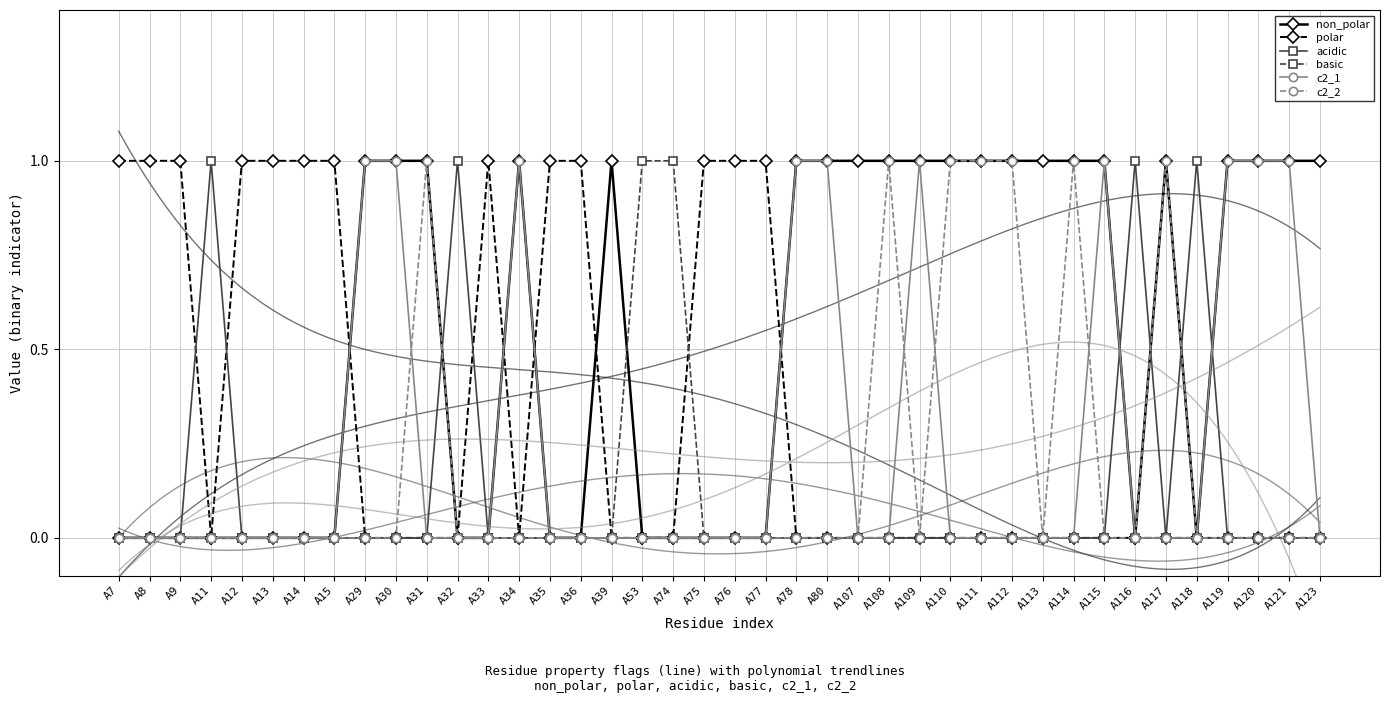

How many non_polar values are between 0 and 1?

40